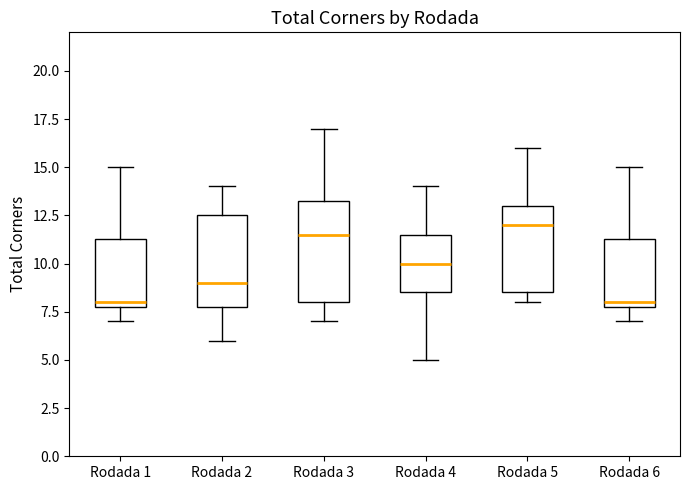

Reading left to right, transcribe this box plot: for each box, give where its median line is, the range the box spans, and where its two whiskers end, as read against the y-axis. The values are not printed on the chart, so give them approximately, as read against the axis.

Rodada 1: median 8.0 (just above the box's lower edge), box 8.0 to 11.5, whiskers 7.0 to 15.0
Rodada 2: median 9.0, box 8.0 to 12.5, whiskers 6.0 to 14.0
Rodada 3: median 11.5, box 8.0 to 13.5, whiskers 7.0 to 17.0
Rodada 4: median 10.0, box 8.5 to 11.5, whiskers 5.0 to 14.0
Rodada 5: median 12.0, box 8.5 to 13.0, whiskers 8.0 to 16.0
Rodada 6: median 8.0 (just above the box's lower edge), box 8.0 to 11.5, whiskers 7.0 to 15.0